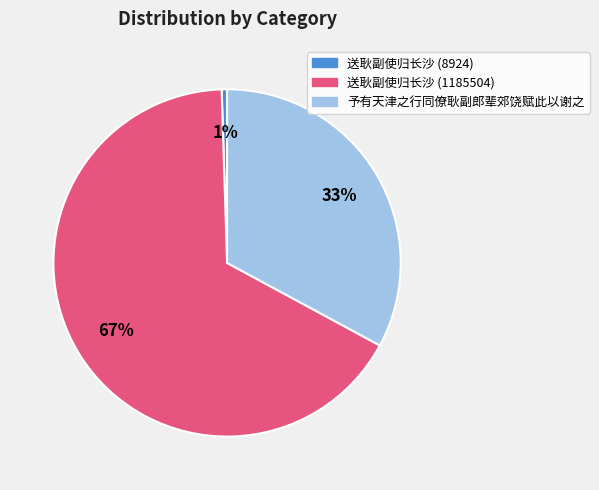

Which has a higher value, 送耿副使归长沙 (8924) or 予有天津之行同僚耿副郎辈郊饶赋此以谢之?

予有天津之行同僚耿副郎辈郊饶赋此以谢之